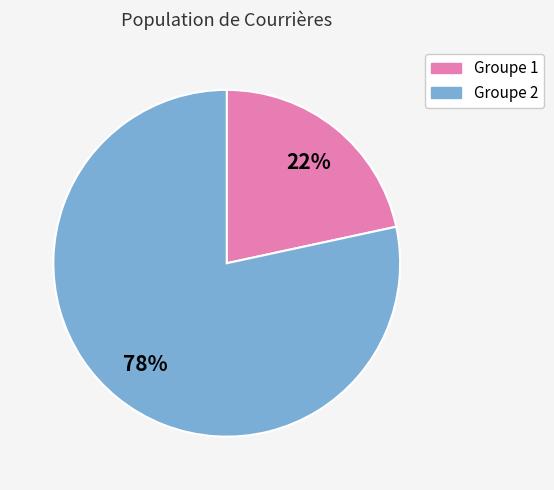

Is there any slice that represents more than half of the pie?

Yes